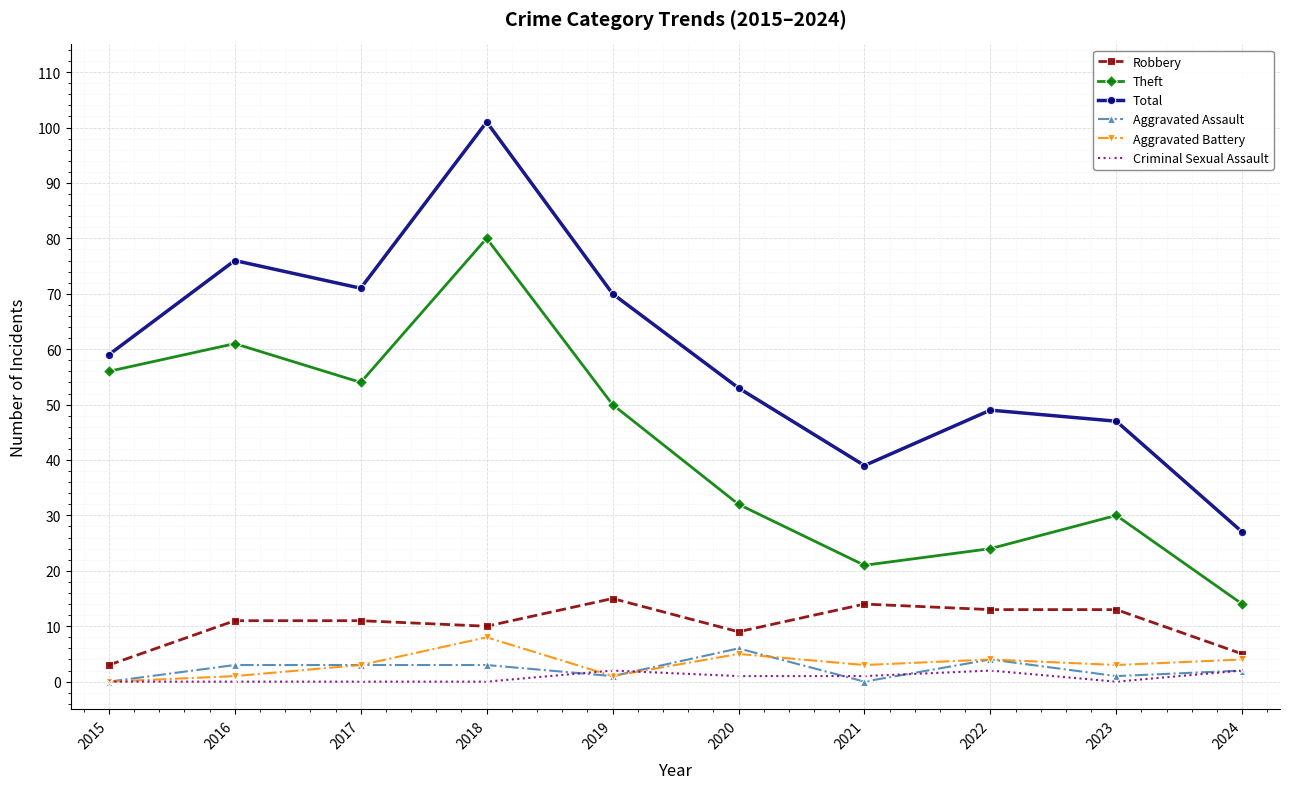

Which series changed the most between 2018 and 2022?

Theft